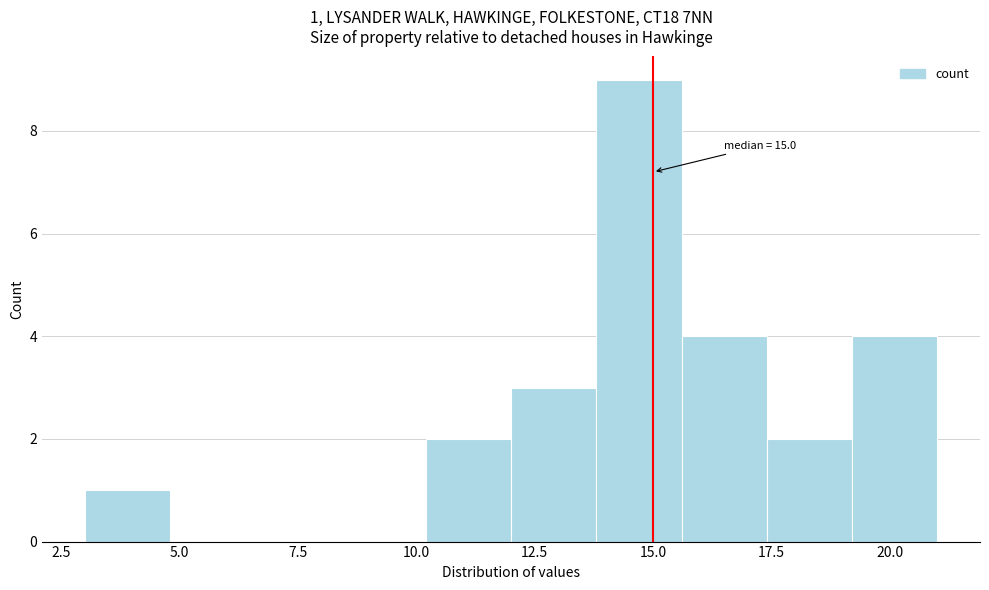

Around what value on the x-axis is the tallest bar? Give the approximate position of its centre, as read against the axis.

14.5